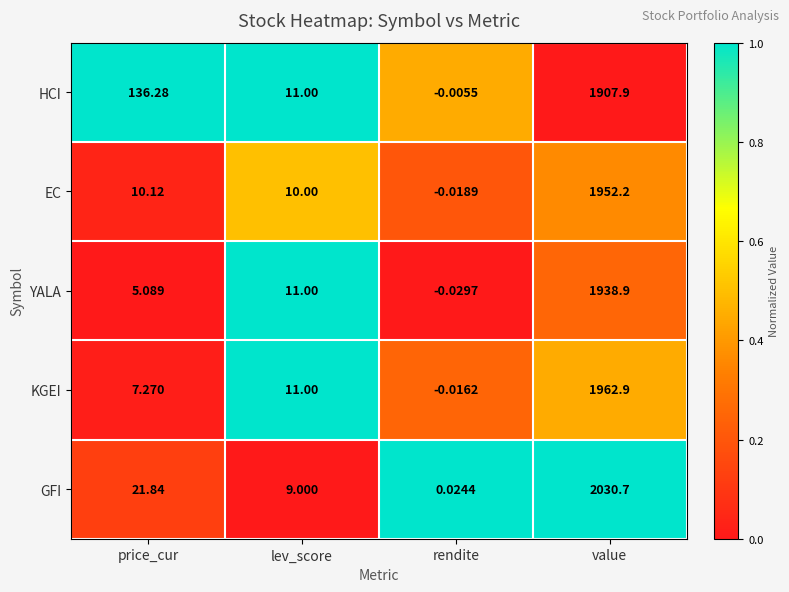

At rendite, list the series in order from largest to smallest.

GFI, HCI, KGEI, EC, YALA